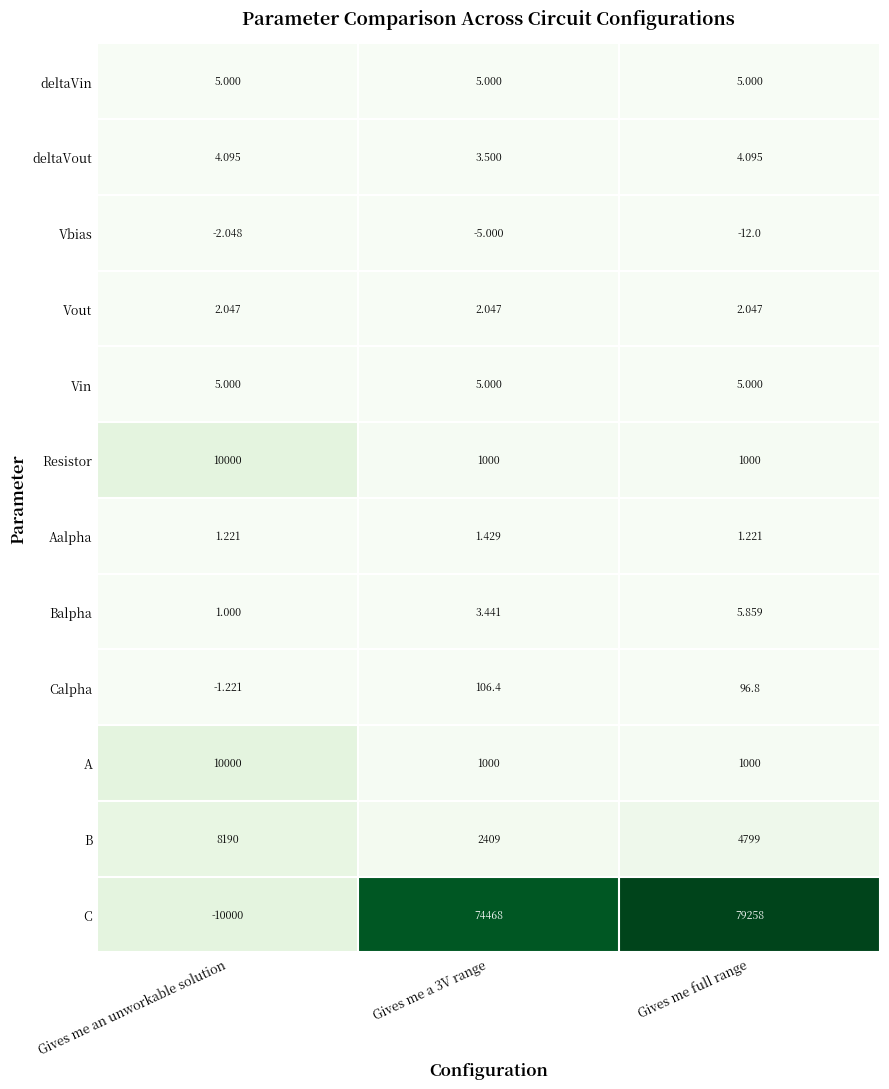

Is the value of B at Gives me an unworkable solution greater than the value of Vin at Gives me full range?

Yes